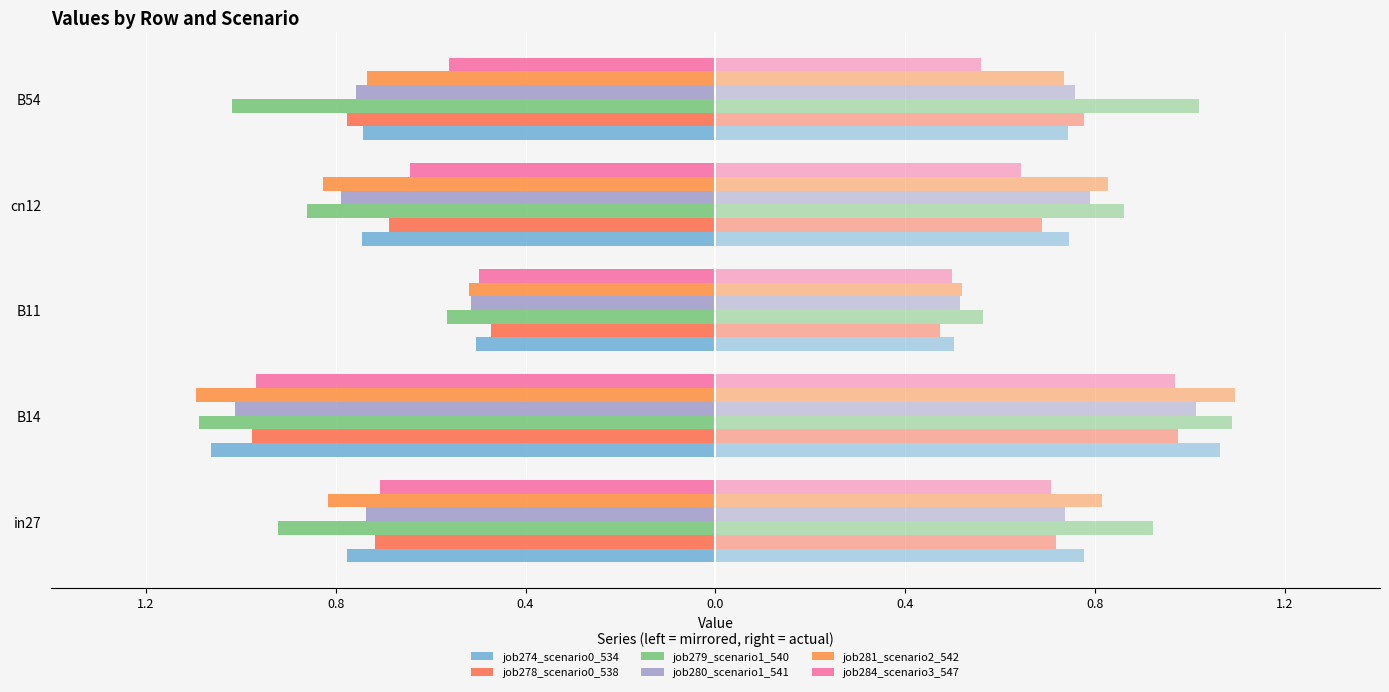

What is the value of the job281_scenario2_542 bar at the 2nd from the left?

-1.1